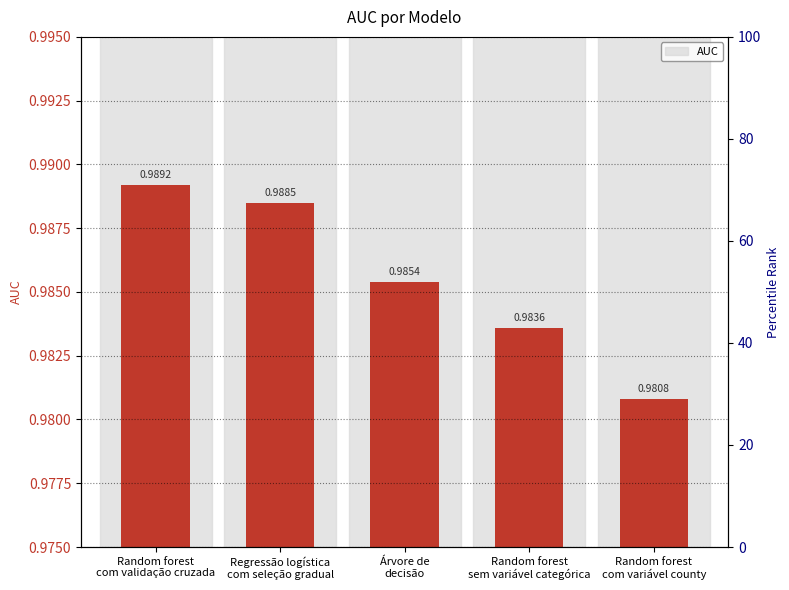

How many distinct data groups are displayed?

1